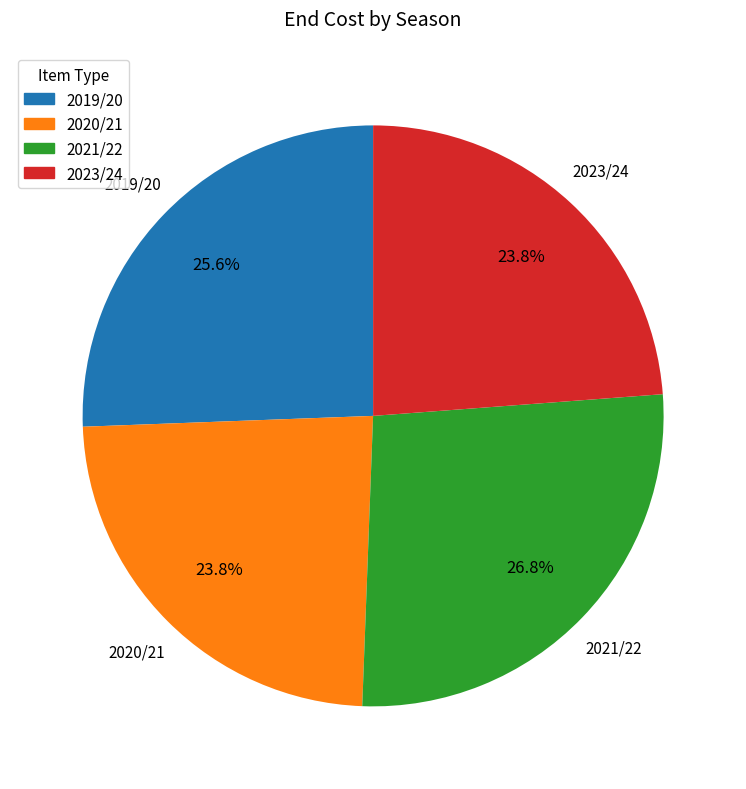

Do 2019/20 and 2020/21 together represent more than half of the pie?

No